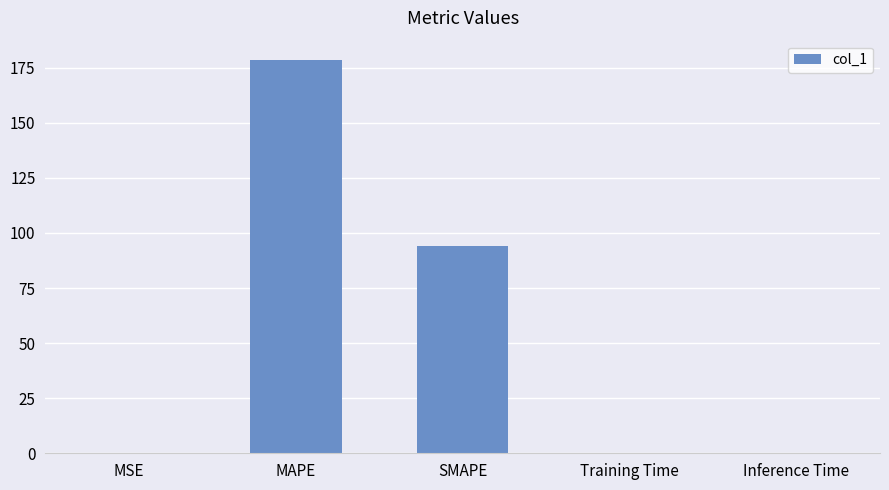

What is the greatest value displayed?

178.3